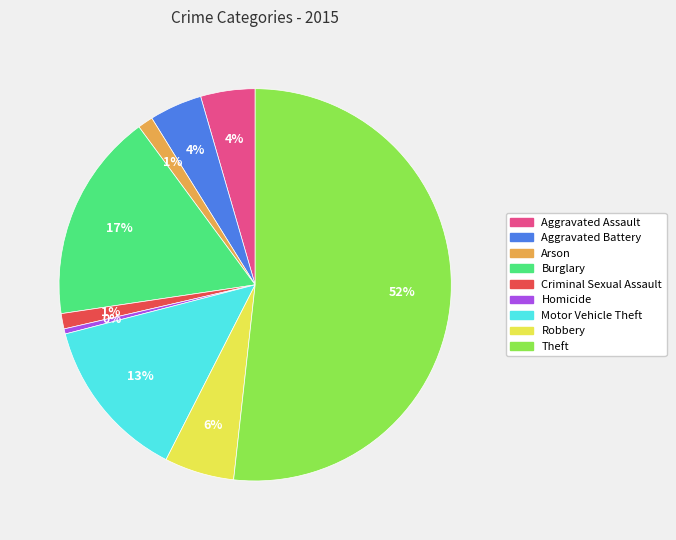

True or false: Aggravated Battery accounts for 4% of the total.

True